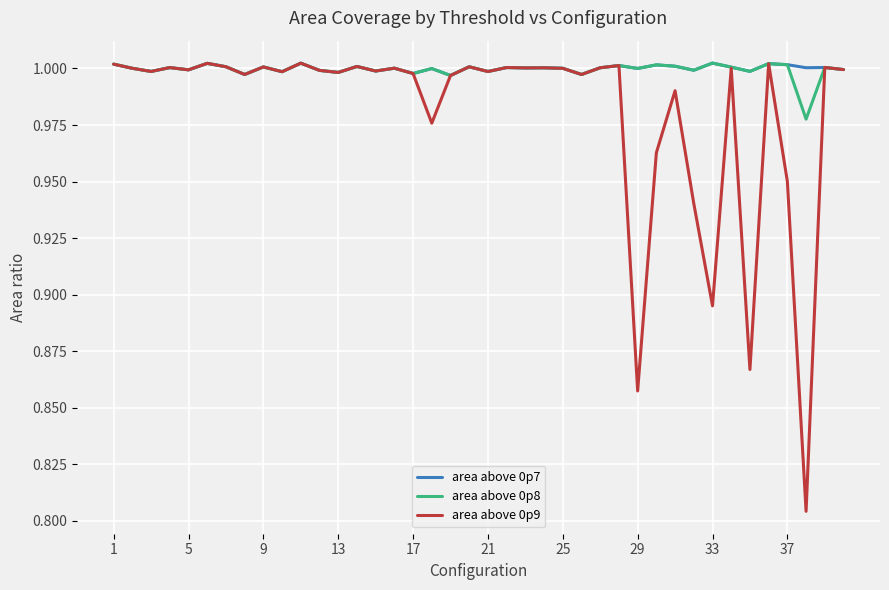

Which series has the largest range (max minus min)?

area above 0p9